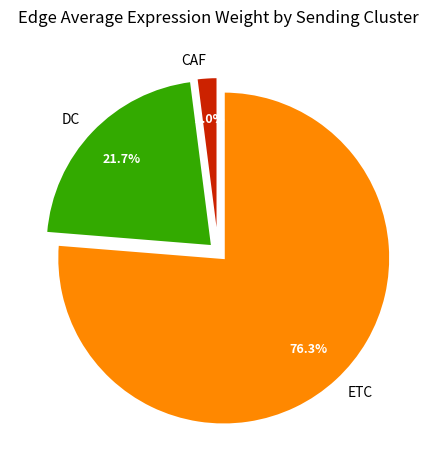

Count the number of slices in the pie.

3